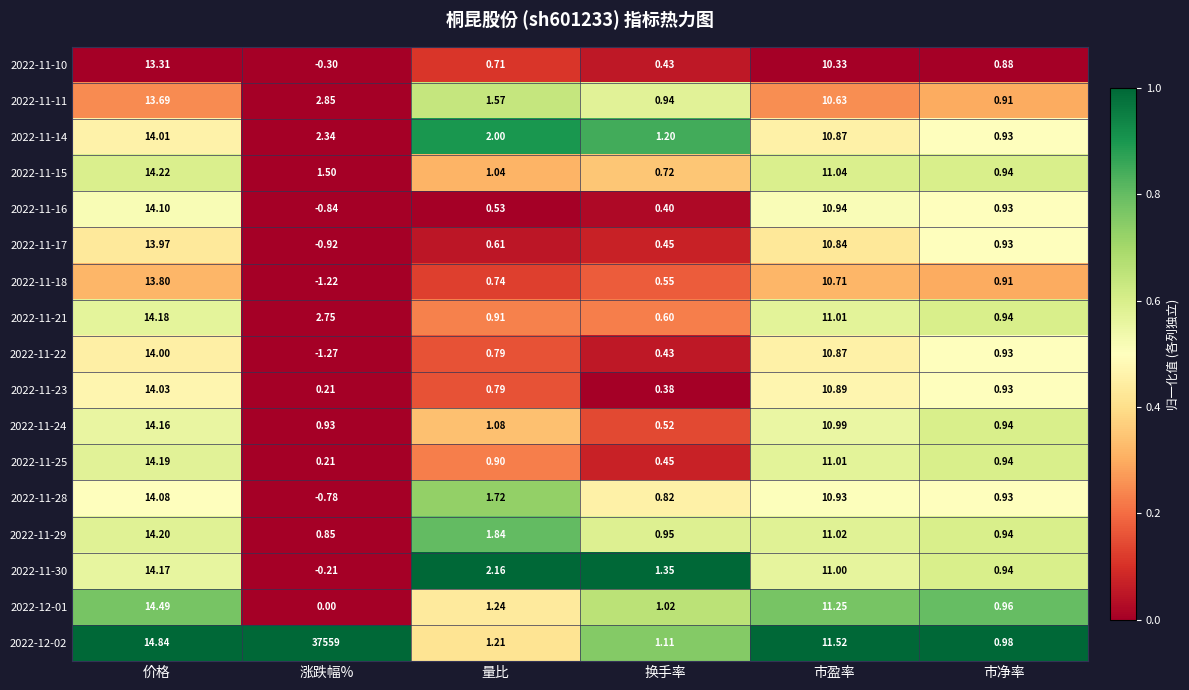

At which category does the chart reach its peak across all series?

涨跌幅%